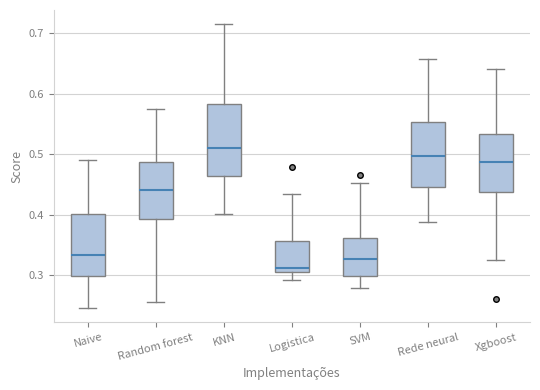

Which box's median line is the lowest?

Logistica